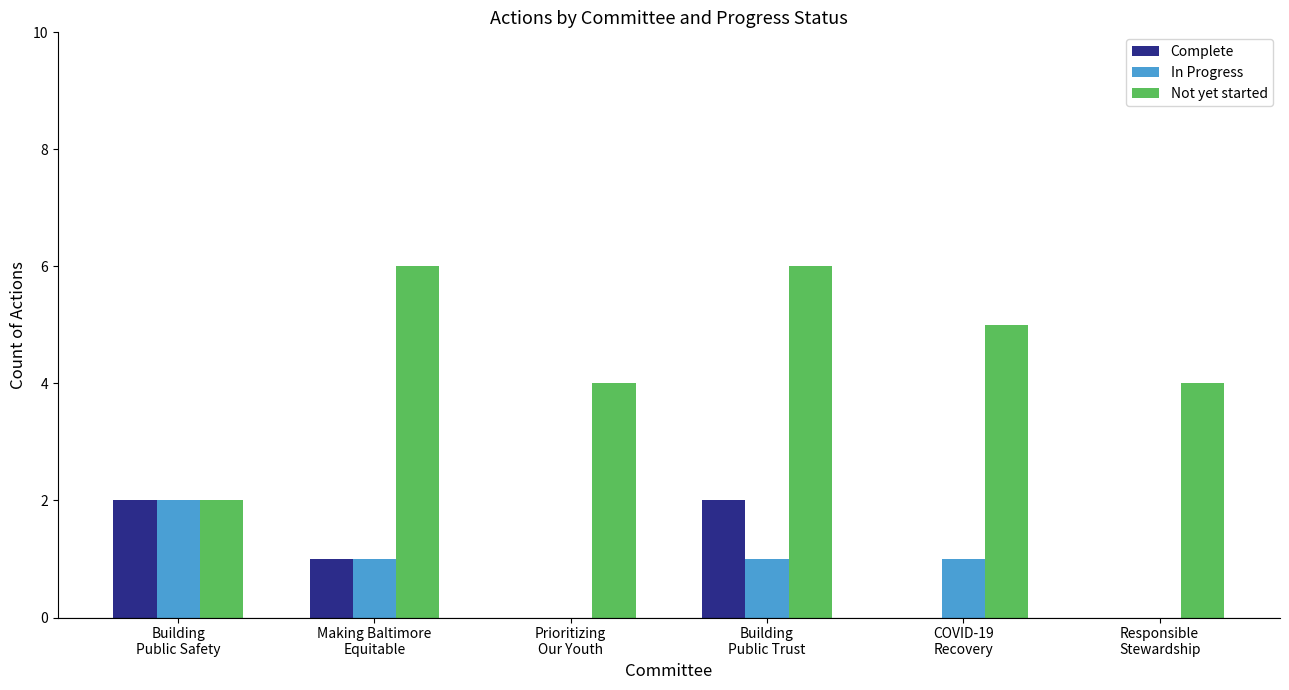

Reading left to right, transcribe all the data shown in this chart.

Complete: 2	1	0	2	0	0
In Progress: 2	1	0	1	1	0
Not yet started: 2	6	4	6	5	4